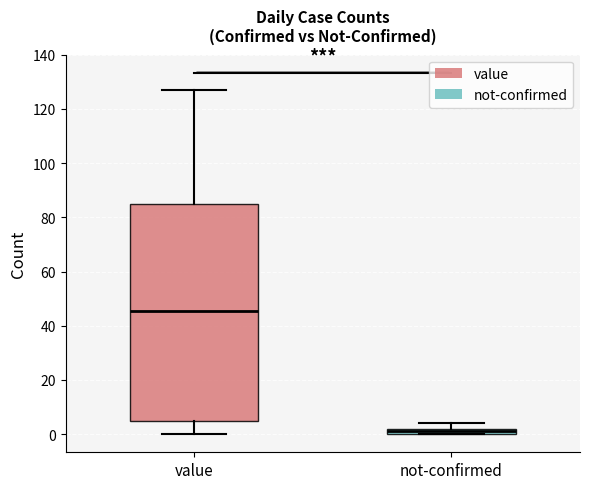

Where is the upper edge of the box for not-confirmed on the y-axis? The values are not printed on the chart, so give them approximately, as read against the axis.

2